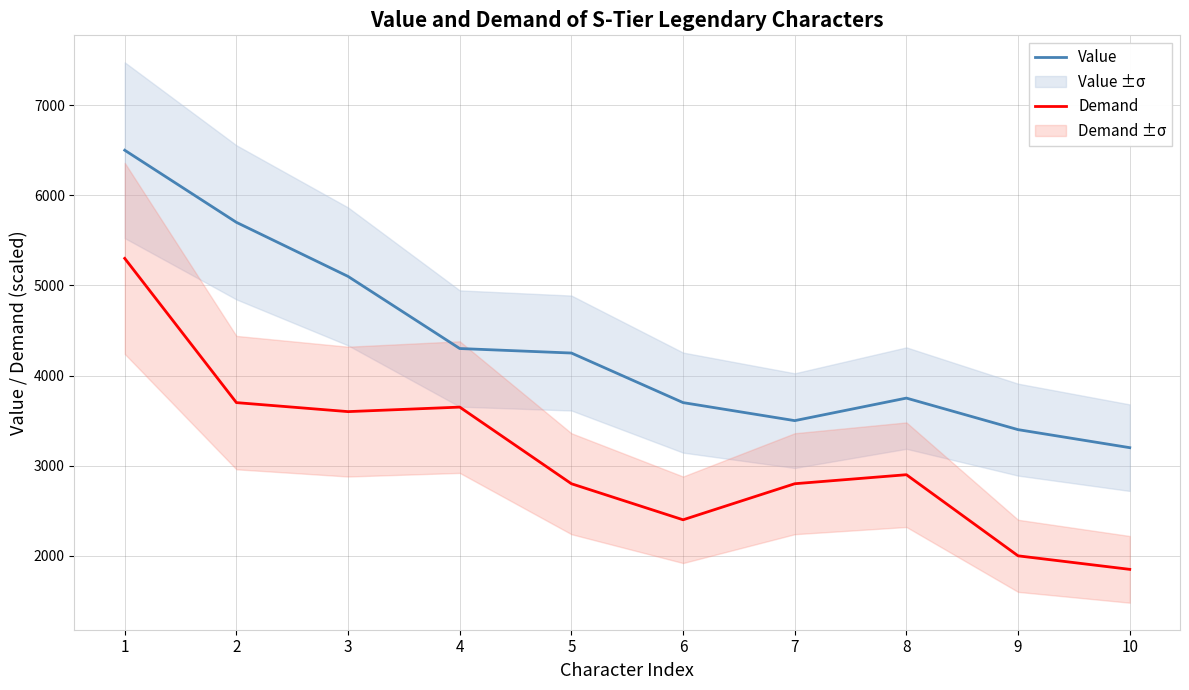

How many interior local peaks does the Demand series have?

2